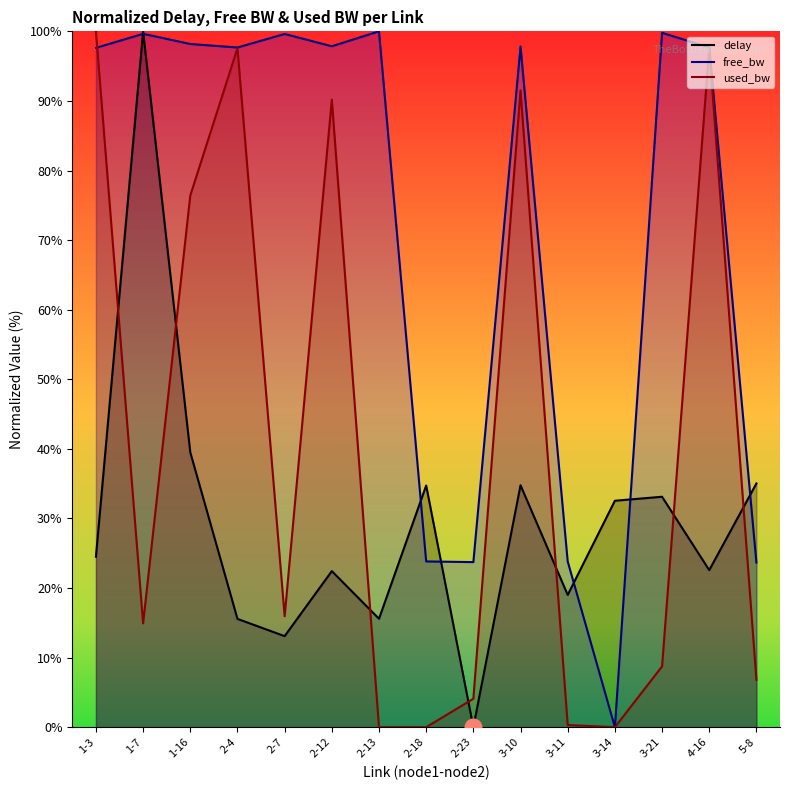

Does the chart have visible grid lines?

No